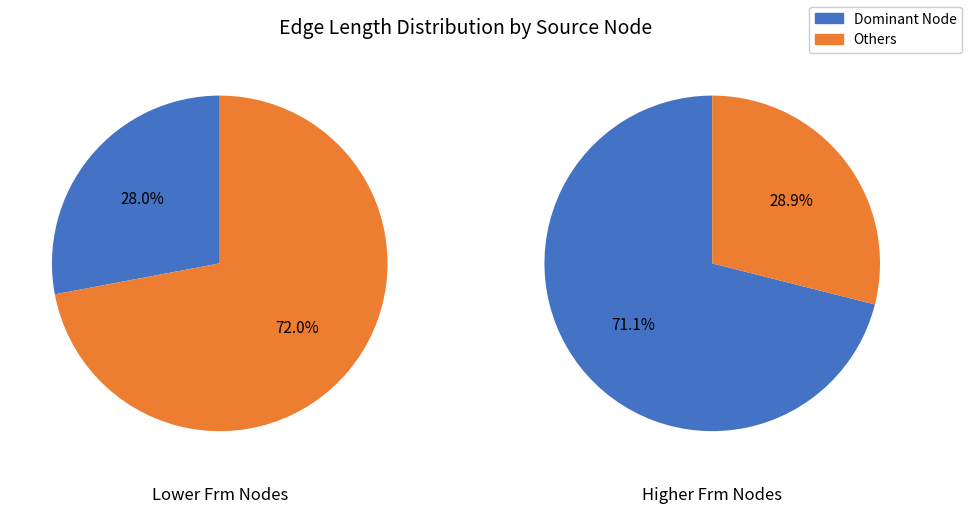

True or false: frm=3 accounts for 18% of the total.

False